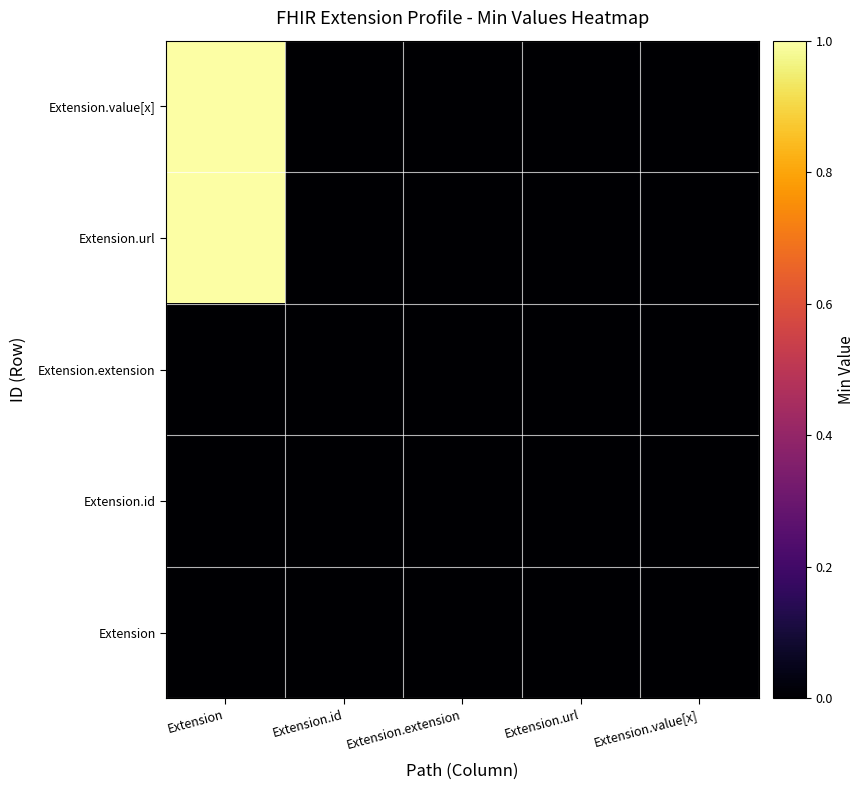

What is the difference between the highest and lowest values at Extension?

1